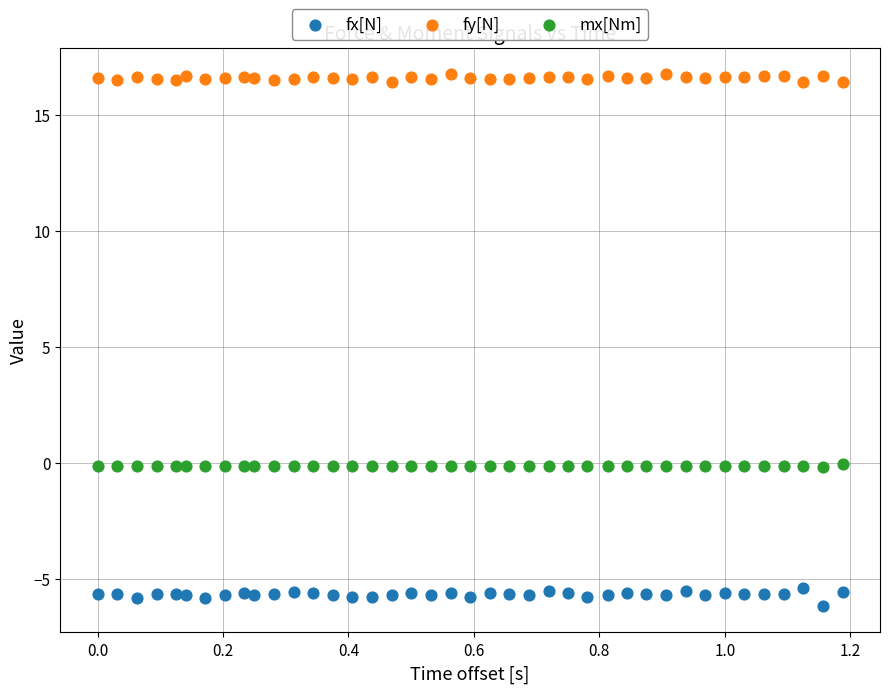

Which series contains the highest Y value?

fy[N]